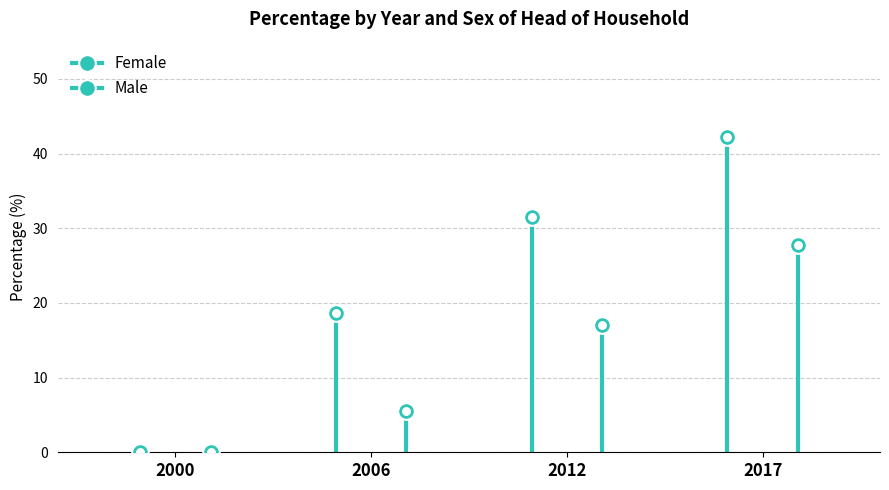

Reading left to right, transcribe all the data shown in this chart.

Female: 2000=0.0	2006=18.6	2012=31.5	2017=42.2
Male: 2000=0.0	2006=5.5	2012=17.1	2017=27.7